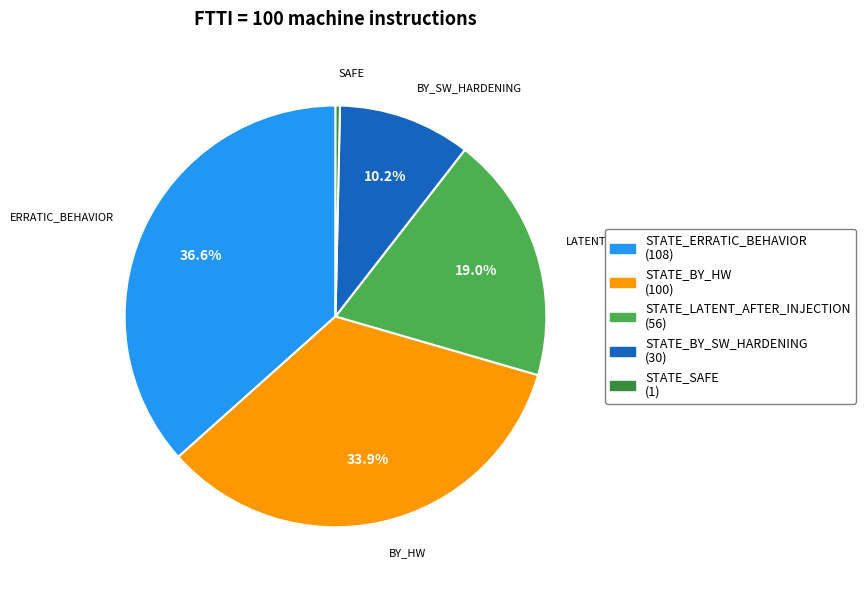

Which has a higher value, STATE_LATENT_AFTER_INJECTION (56) or STATE_BY_HW (100)?

STATE_BY_HW (100)